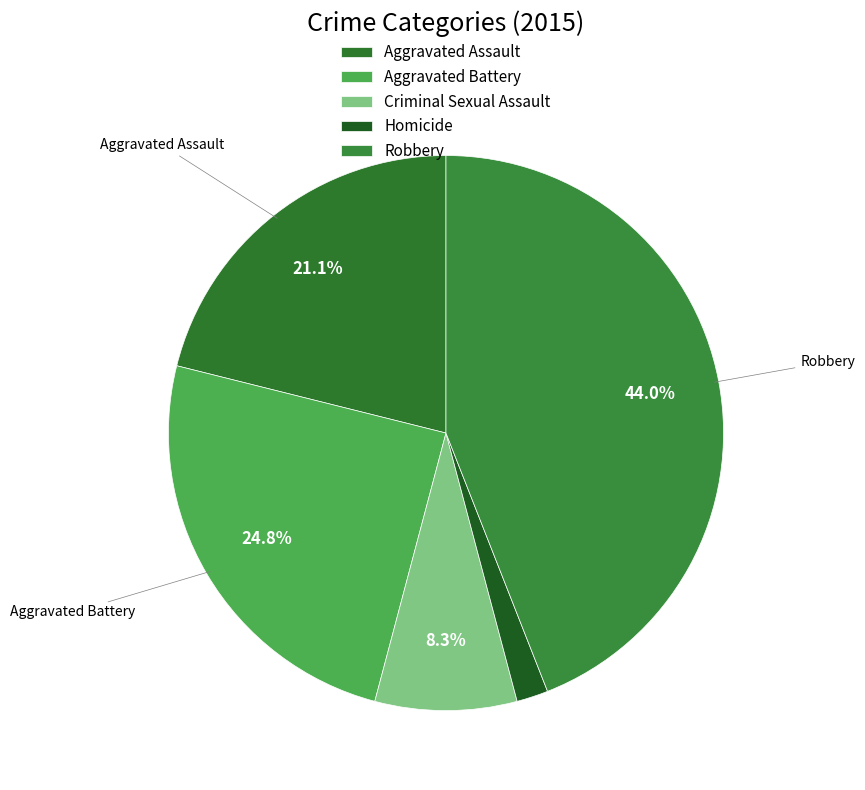

To the nearest percent, what is the difference between the Aggravated Battery and Homicide slice percentages?

23%